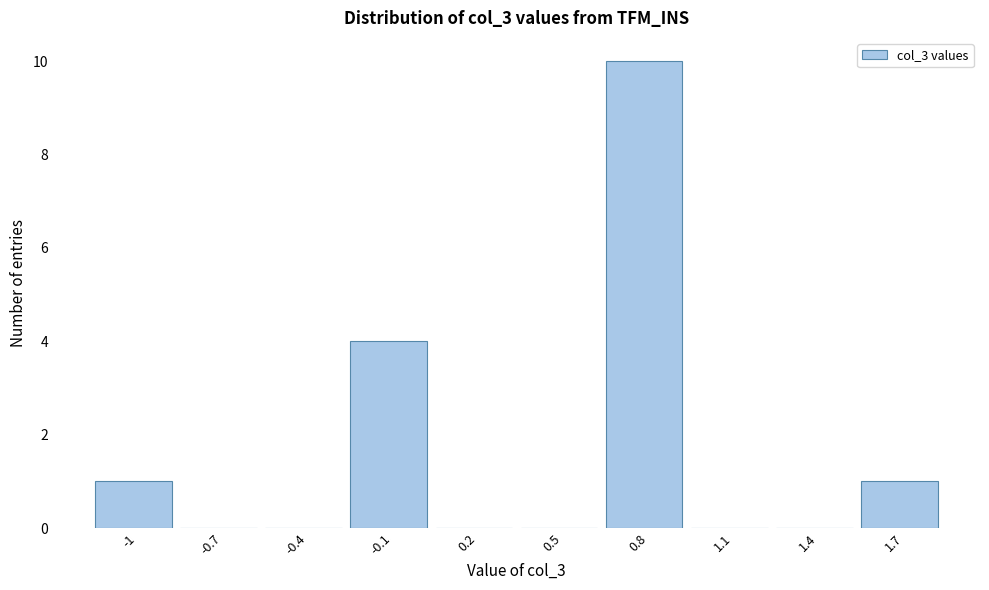

Reading right to left, list all the values displayed in this chart.

1.7=1	1.4=0	1.1=0	0.8=10	0.5=0	0.2=0	-0.1=4	-0.4=0	-0.7=0	-1=1